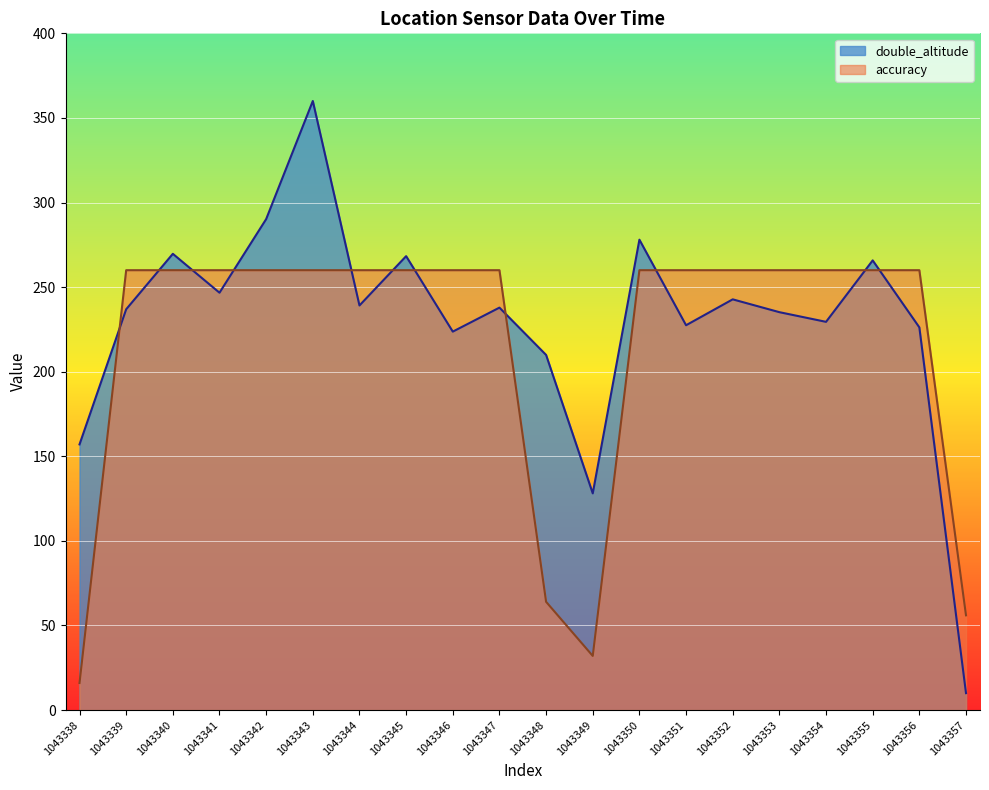

What is the greatest value displayed?

360.0